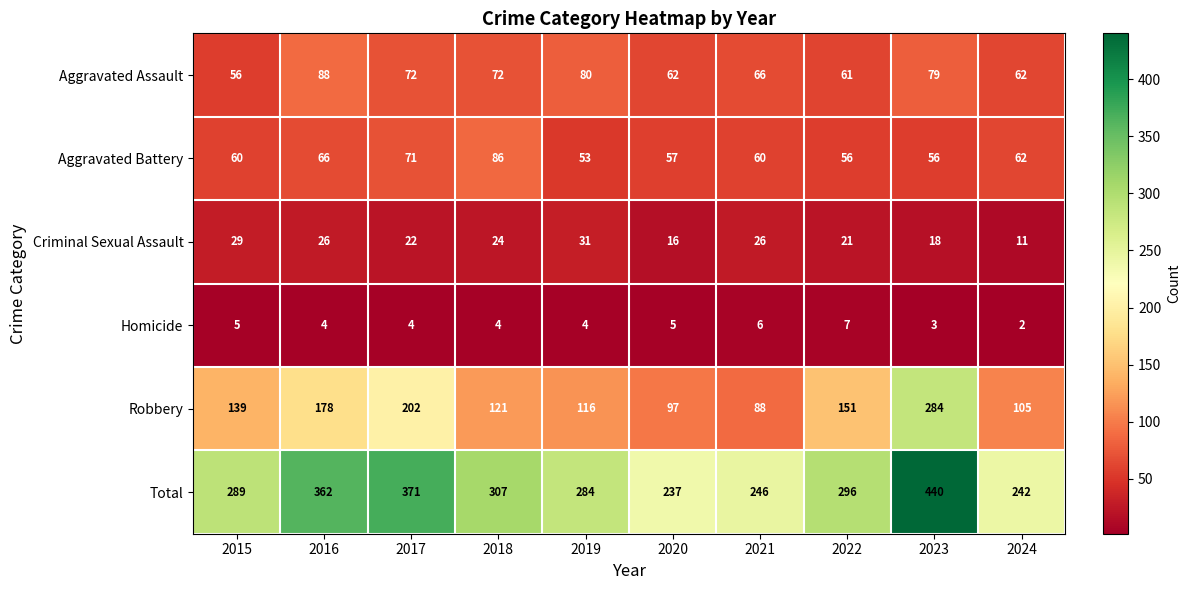

The value of Homicide at 2022 is 12. True or false?

False